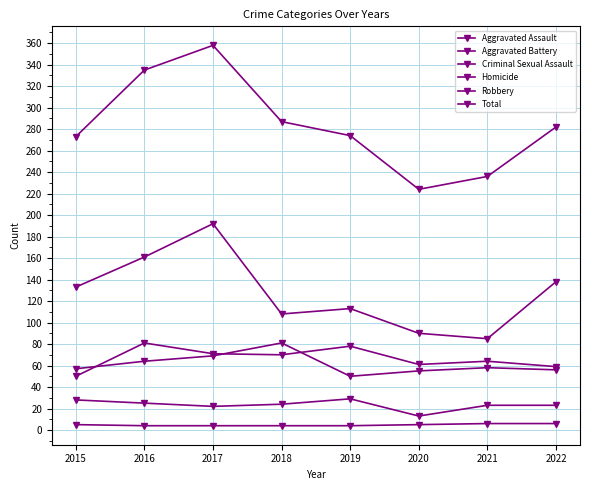

What is the value of the Aggravated Assault point at the 5th from the left?

78